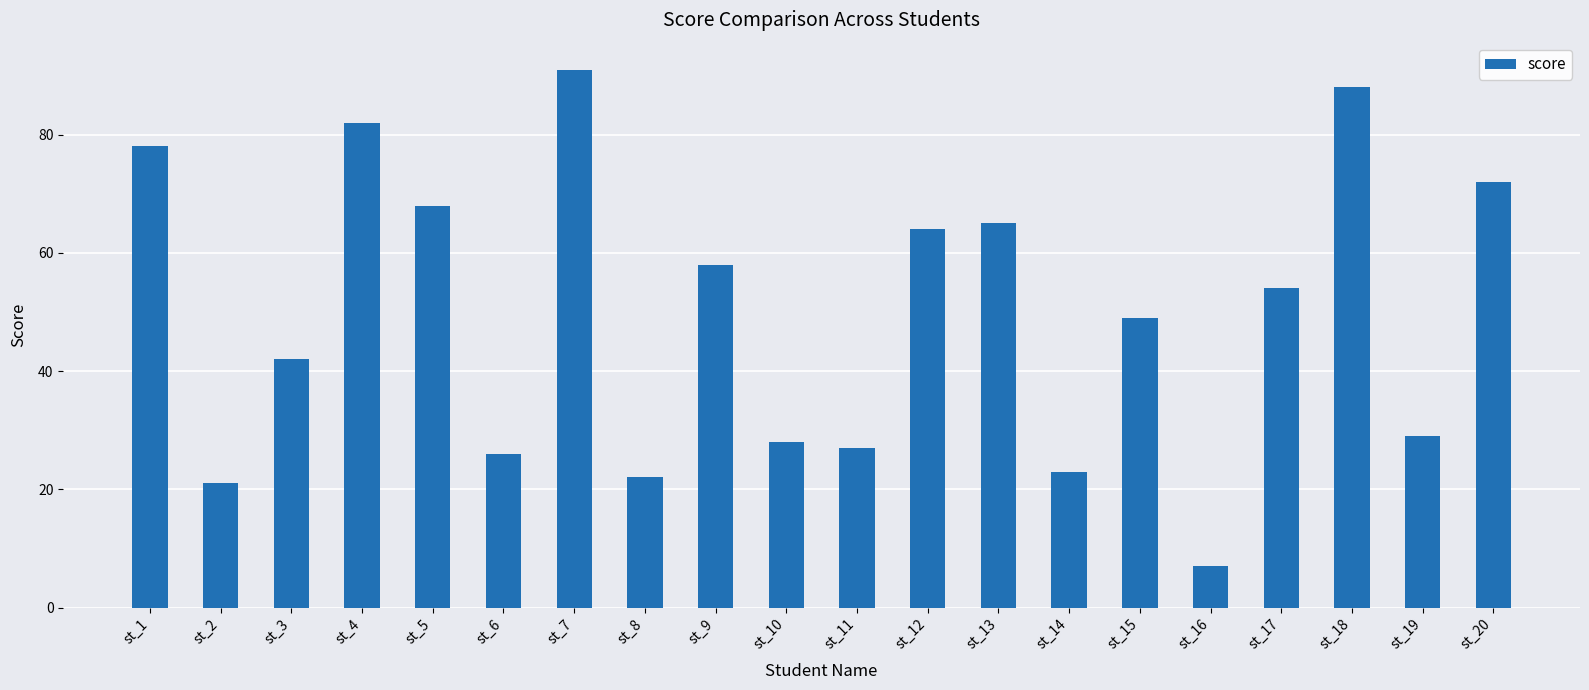

How many distinct data groups are displayed?

1